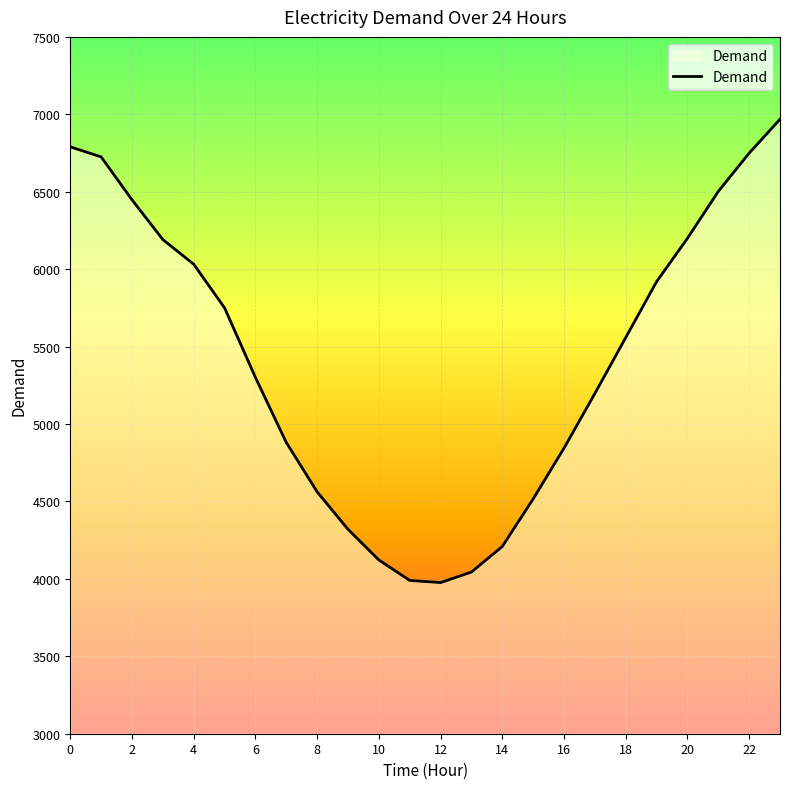

What is the minimum value shown in the chart?

3976